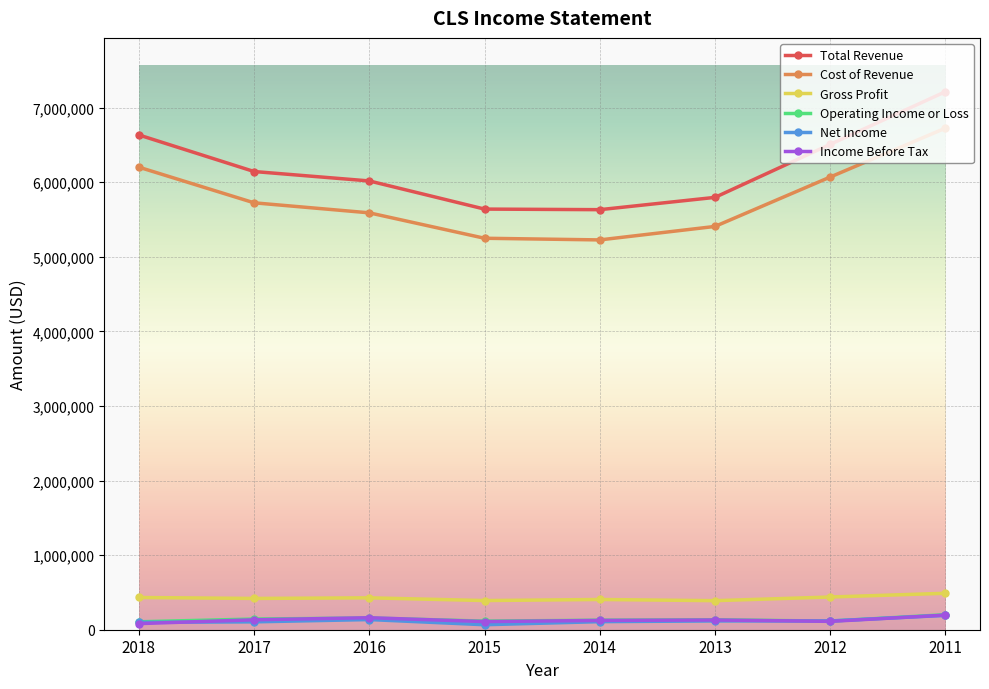

Which series has the largest total across all categories?

Total Revenue